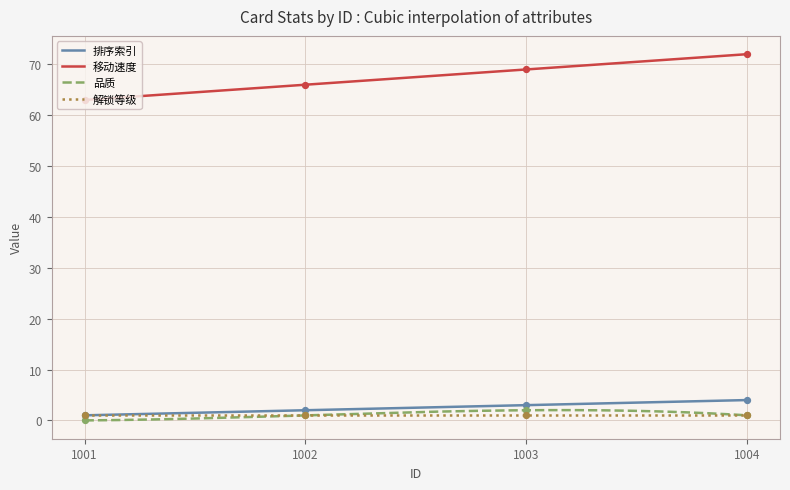

At how many categories does at least one series exceed 42?

4